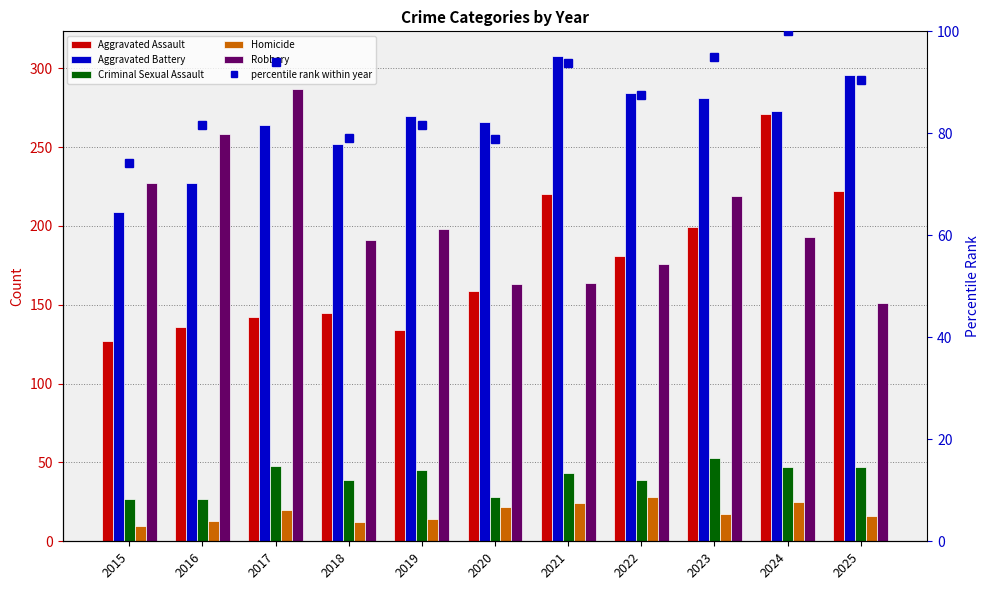

What is the difference between the second highest and minimum values in the Robbery series?

107.0